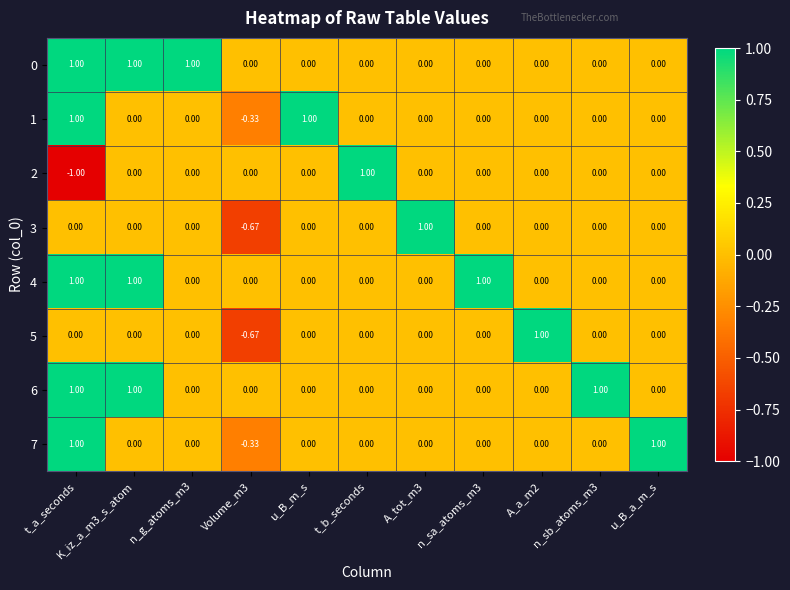

Count the number of categories in the chart.

11